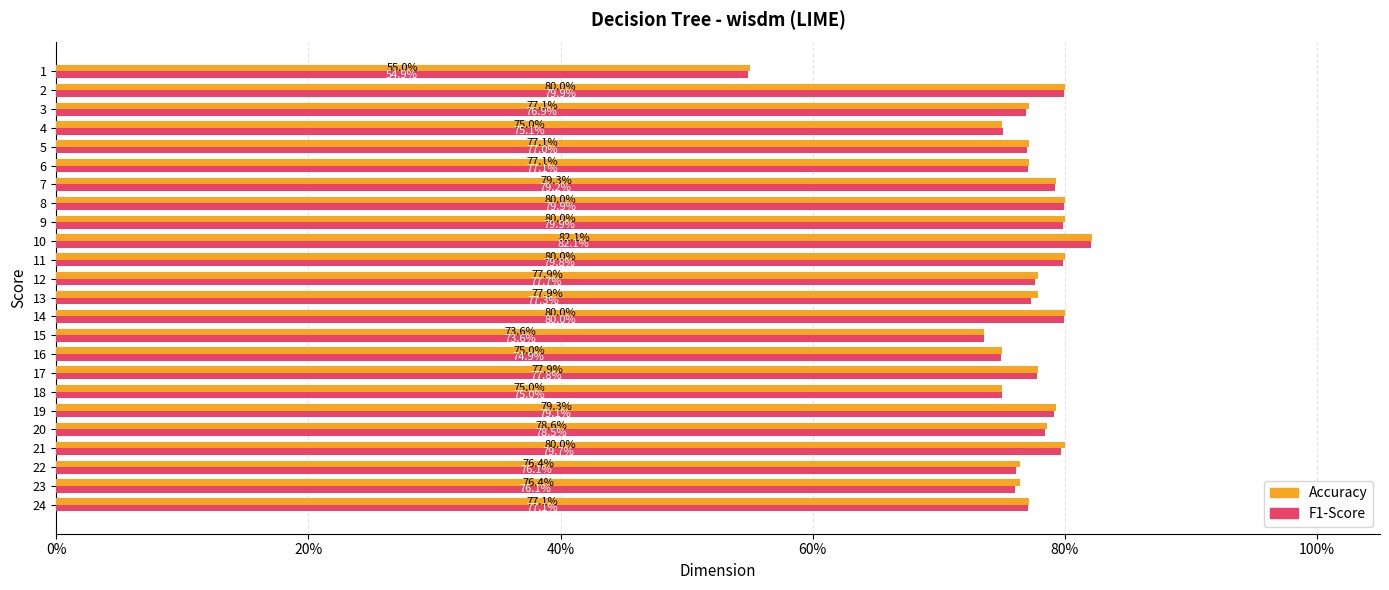

How many F1-Score values are between 0 and 1?

24